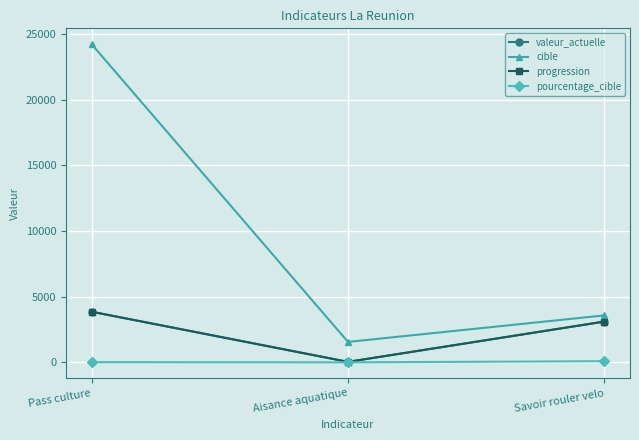

Does the chart have visible grid lines?

Yes